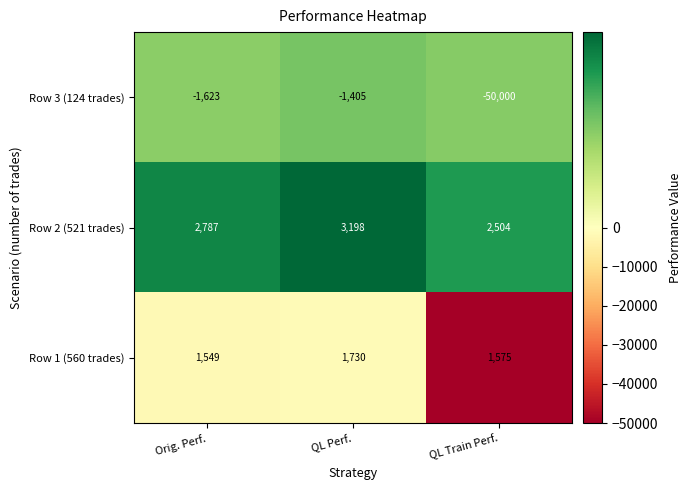

How many categories are shown in the chart?

3